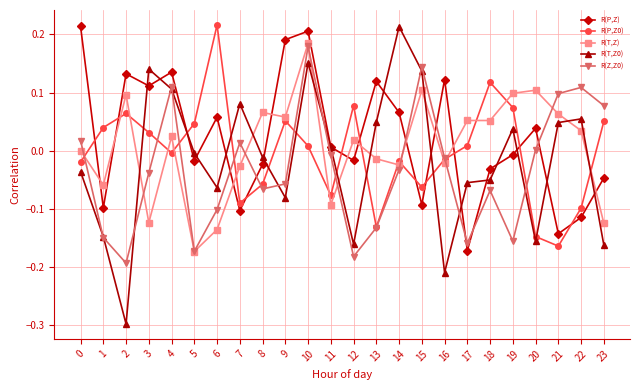

True or false: R(T,Z) has a value of 0.1 at 15.

True